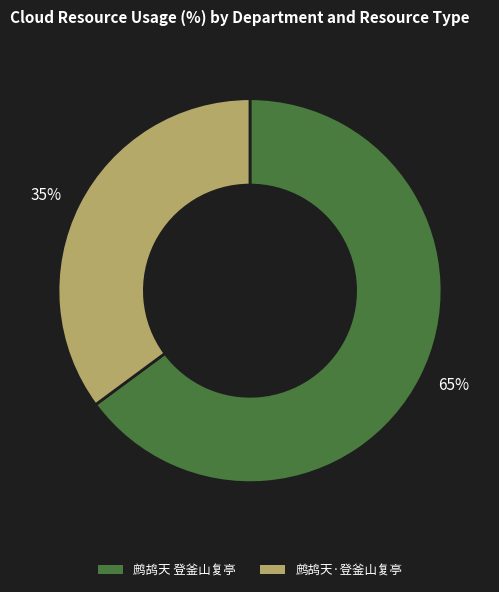

Which category accounts for the majority?

鹧鸪天 登釜山复亭